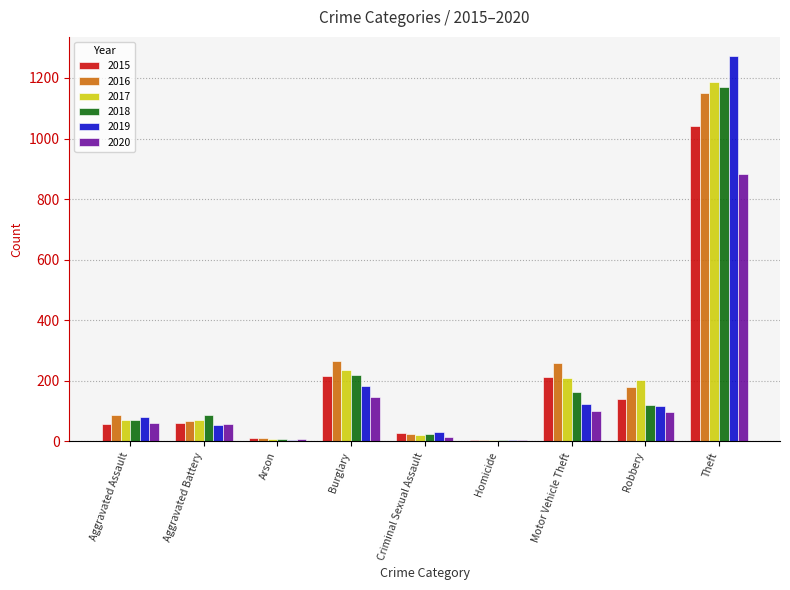

How many categories are shown in the chart?

9